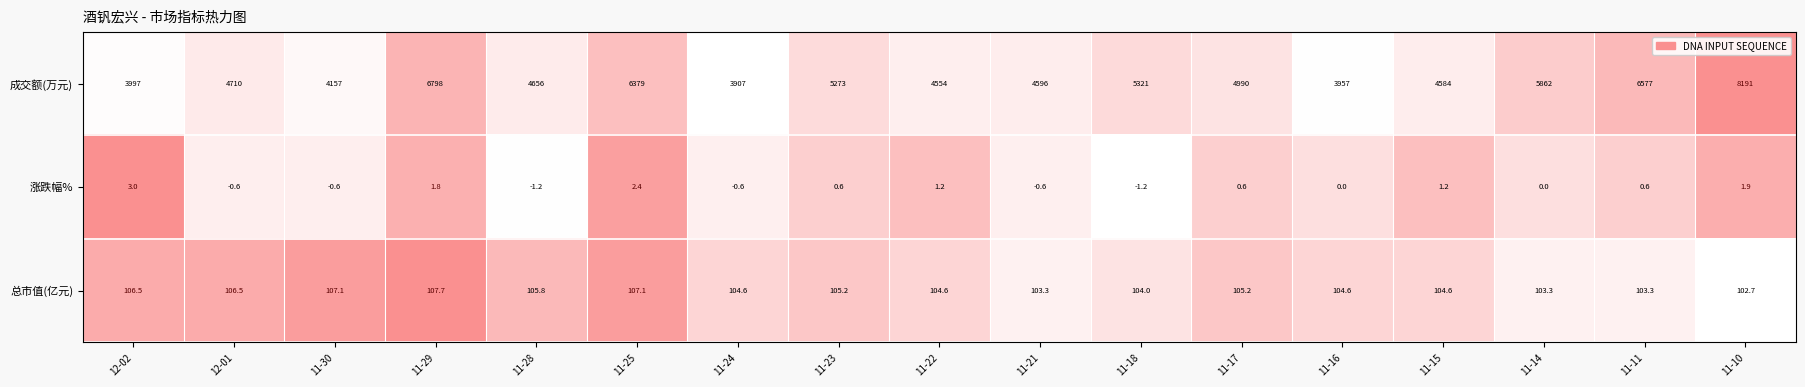

What is the difference between the maximum and minimum values in the 总市值(亿元) series?

5.0